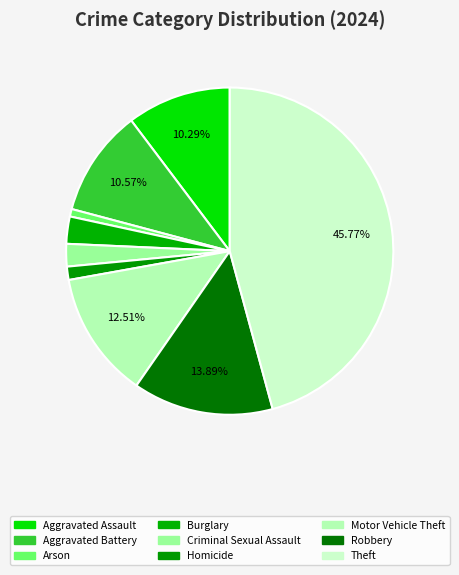

Count the number of slices in the pie.

9